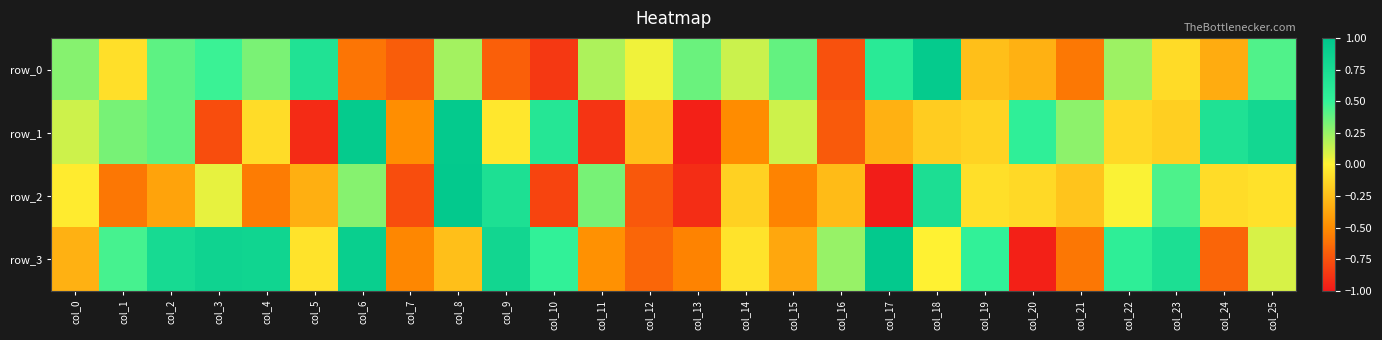

How many values in row_3 are below zero?

13